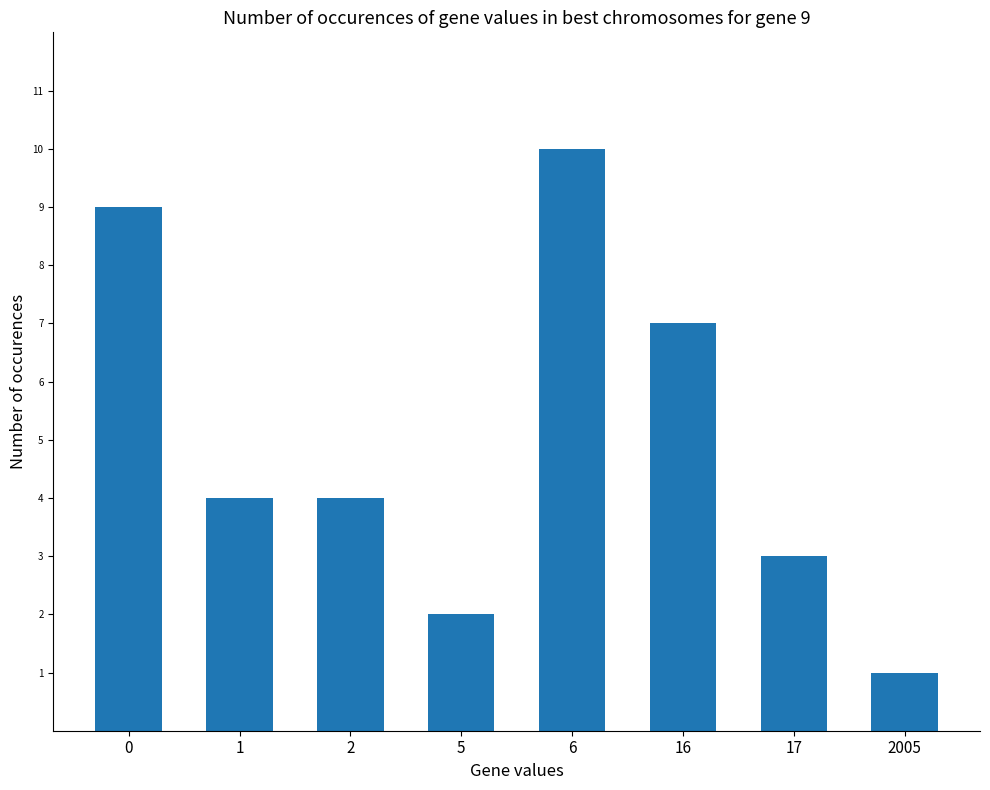

Is it true that the value at 1 is 4?

True